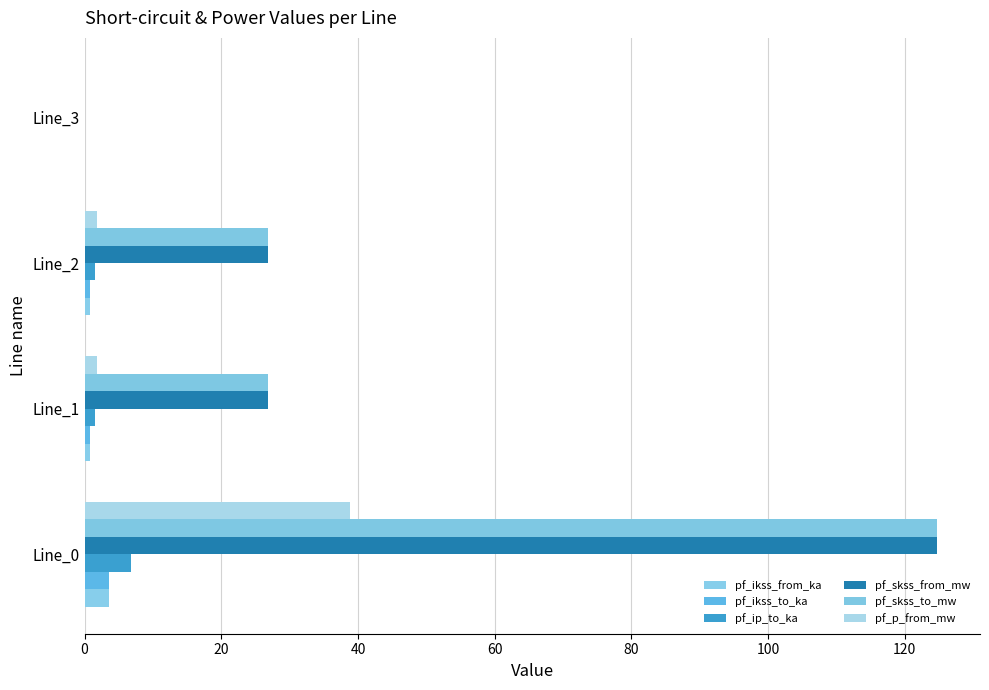

How many distinct data groups are displayed?

6